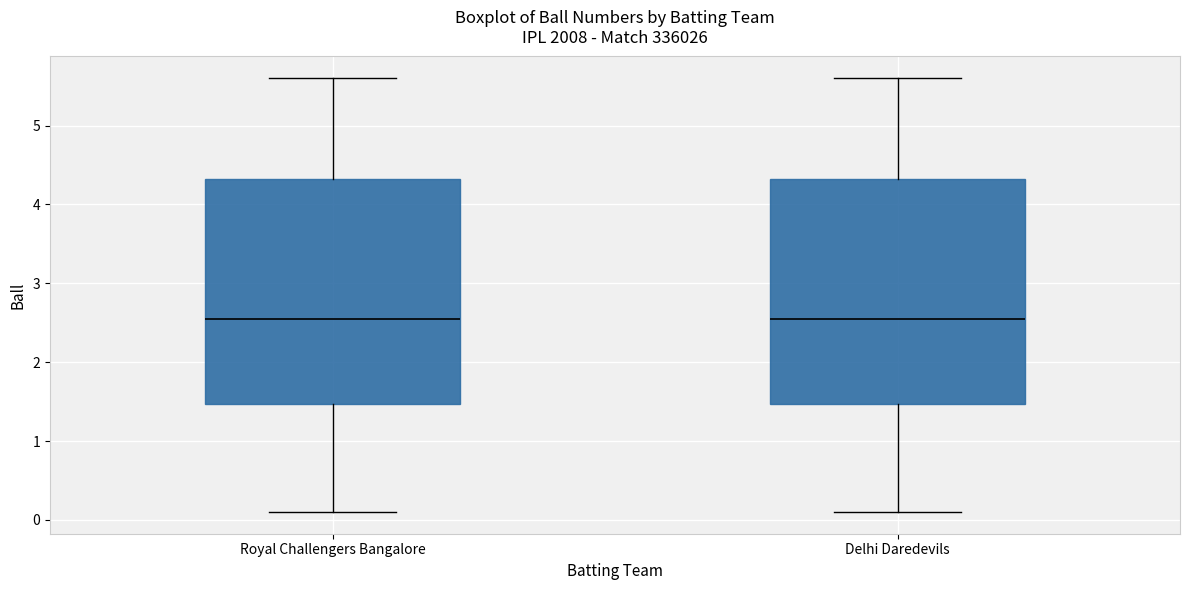

Reading left to right, read every box against the y-axis: the position of its median line, the range the box covers, and the ends of its whiskers. The values are not printed on the chart, so give them approximately, as read against the axis.

Royal Challengers Bangalore: median 2.6, box 1.5 to 4.3, whiskers 0.1 to 5.6
Delhi Daredevils: median 2.6, box 1.5 to 4.3, whiskers 0.1 to 5.6